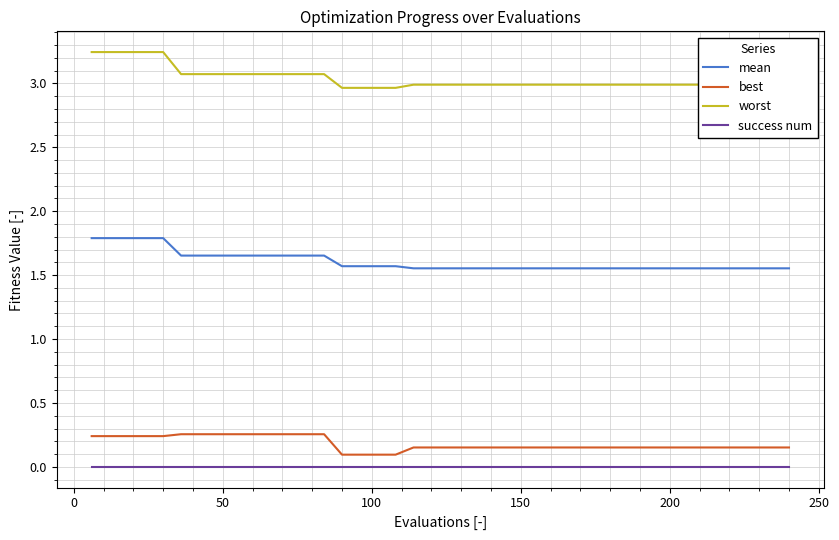

Count the number of categories in the chart.

40